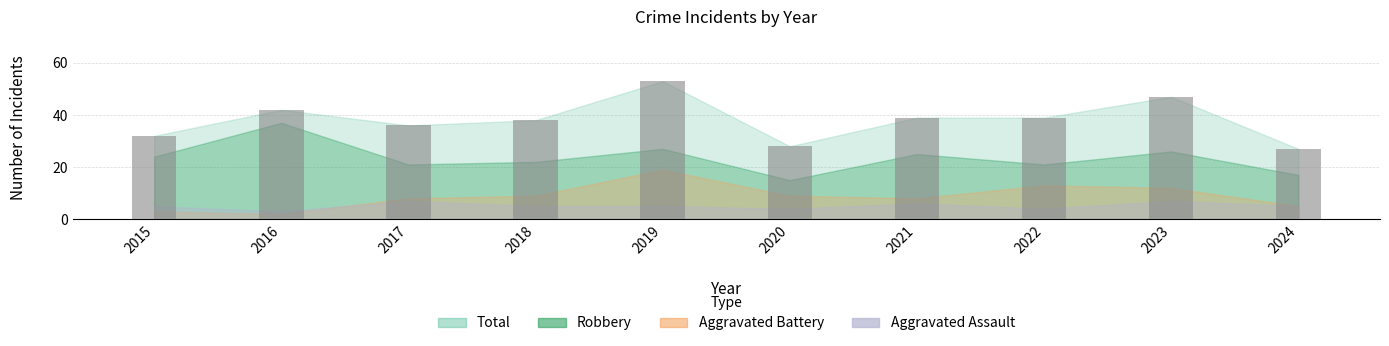

What is the value of the 5th bar from the left?

53